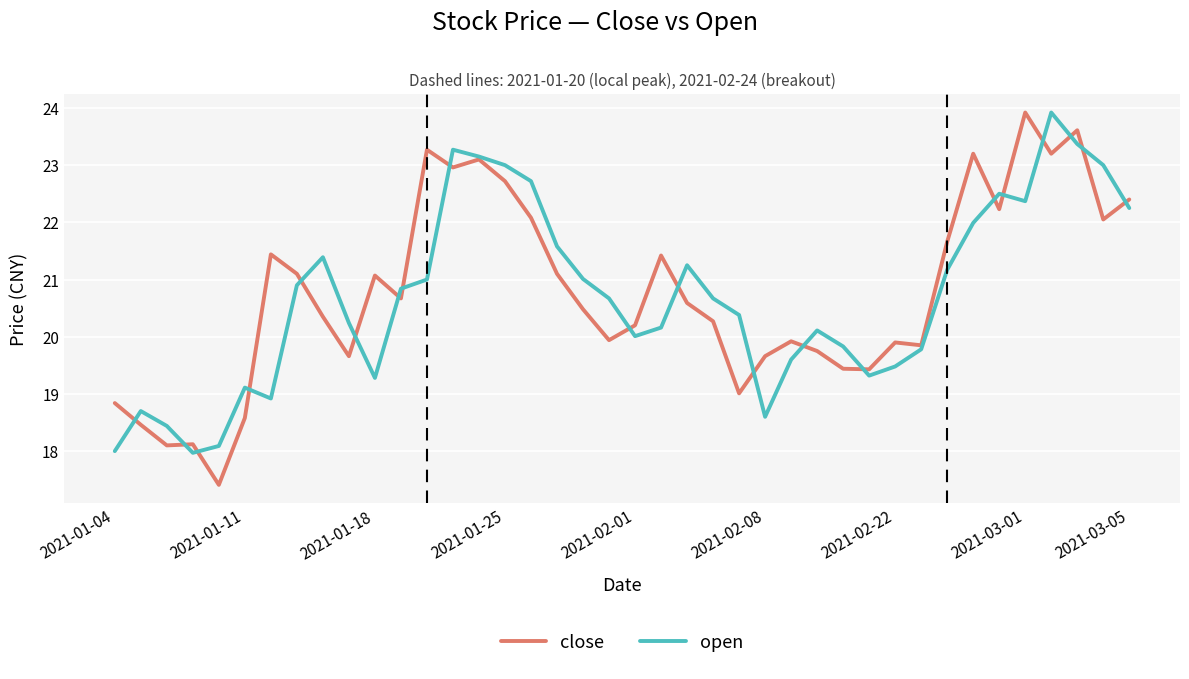

What is the minimum value shown in the chart?

17.4